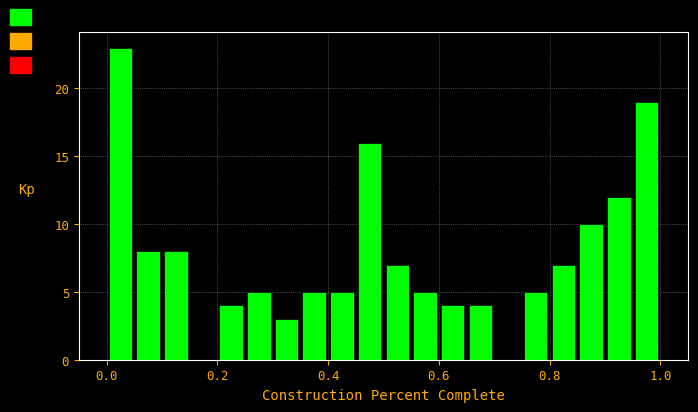

Around what value on the x-axis is the tallest bar? Give the approximate position of its centre, as read against the axis.

0.02